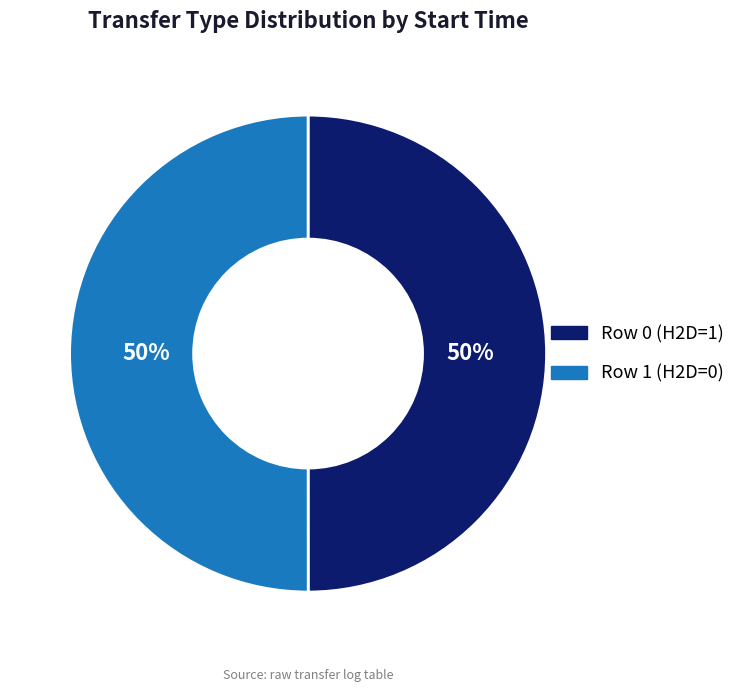

What percentage is the Row 0 (H2D=1) slice, to the nearest percent?

50%